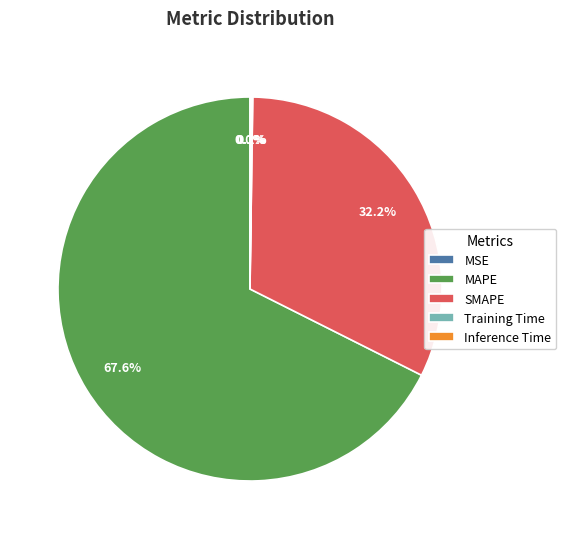

Is there any slice that represents more than half of the pie?

Yes